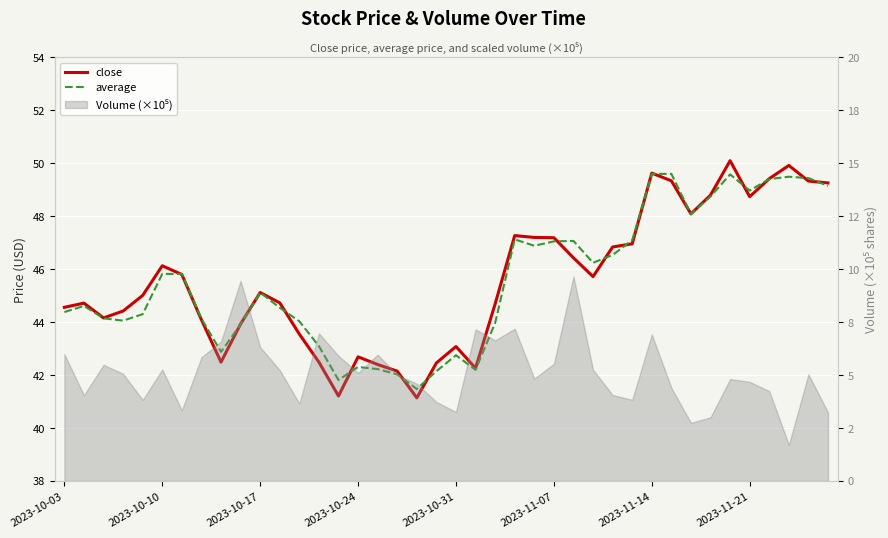

True or false: close has more than 0 points higher than both neighbors.

True